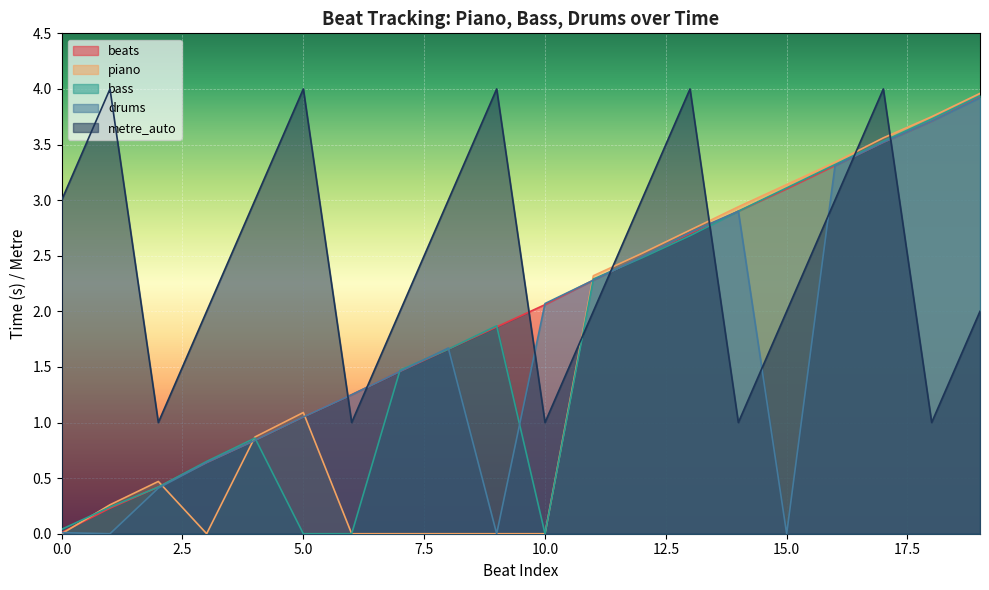

Reading left to right, transcribe all the data shown in this chart.

beats: 0=0.0	1=0.2	2=0.4	3=0.6	4=0.8	5=1.1	6=1.2	7=1.5	8=1.7	9=1.9	10=2.1	11=2.3	12=2.5	13=2.7	14=2.9	15=3.1	16=3.3	17=3.5	18=3.7	19=3.9
piano: 0=0.0	1=0.3	2=0.5	3=0.0	4=0.9	5=1.1	6=0.0	7=0.0	8=0.0	9=0.0	10=0.0	11=2.3	12=2.5	13=2.7	14=2.9	15=3.1	16=3.3	17=3.6	18=3.8	19=4.0
bass: 0=0.0	1=0.2	2=0.4	3=0.7	4=0.9	5=0.0	6=0.0	7=1.5	8=1.7	9=1.9	10=0.0	11=2.3	12=2.5	13=2.7	14=2.9	15=3.1	16=3.3	17=3.5	18=3.7	19=3.9
drums: 0=0.0	1=0.0	2=0.4	3=0.6	4=0.8	5=1.1	6=1.2	7=1.5	8=1.7	9=0.0	10=2.1	11=2.3	12=2.5	13=2.7	14=2.9	15=0.0	16=3.3	17=3.5	18=3.7	19=3.9
metre_auto: 0=3.0	1=4.0	2=1.0	3=2.0	4=3.0	5=4.0	6=1.0	7=2.0	8=3.0	9=4.0	10=1.0	11=2.0	12=3.0	13=4.0	14=1.0	15=2.0	16=3.0	17=4.0	18=1.0	19=2.0